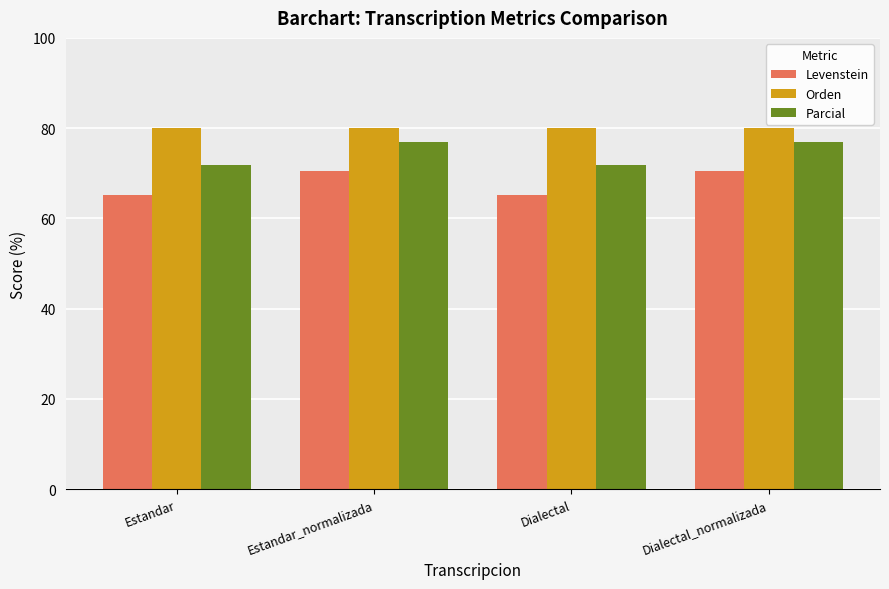

Rank the series by their average value, from highest to lowest.

Orden, Parcial, Levenstein